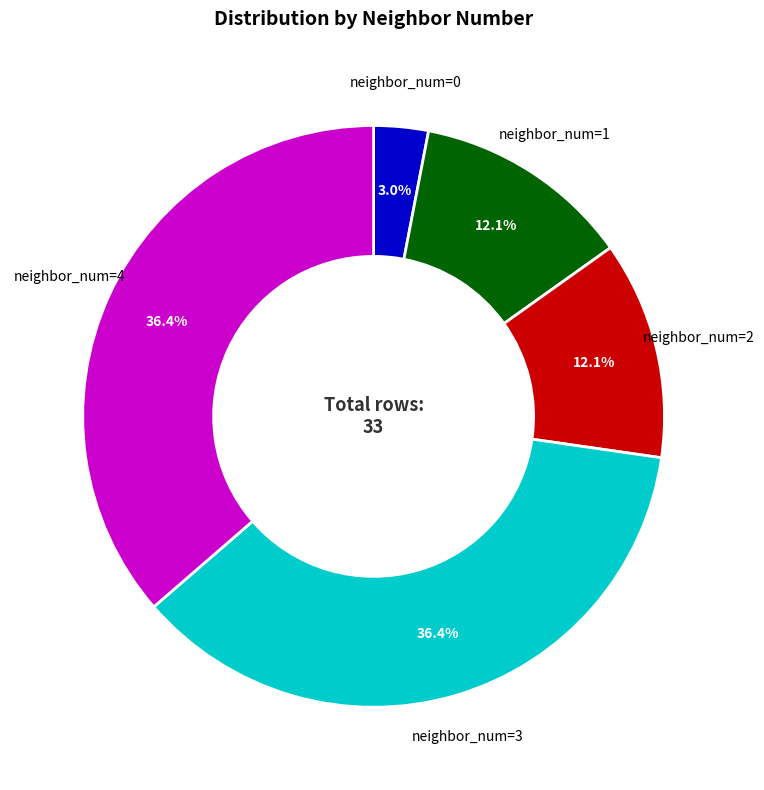

Count the number of slices in the pie.

5